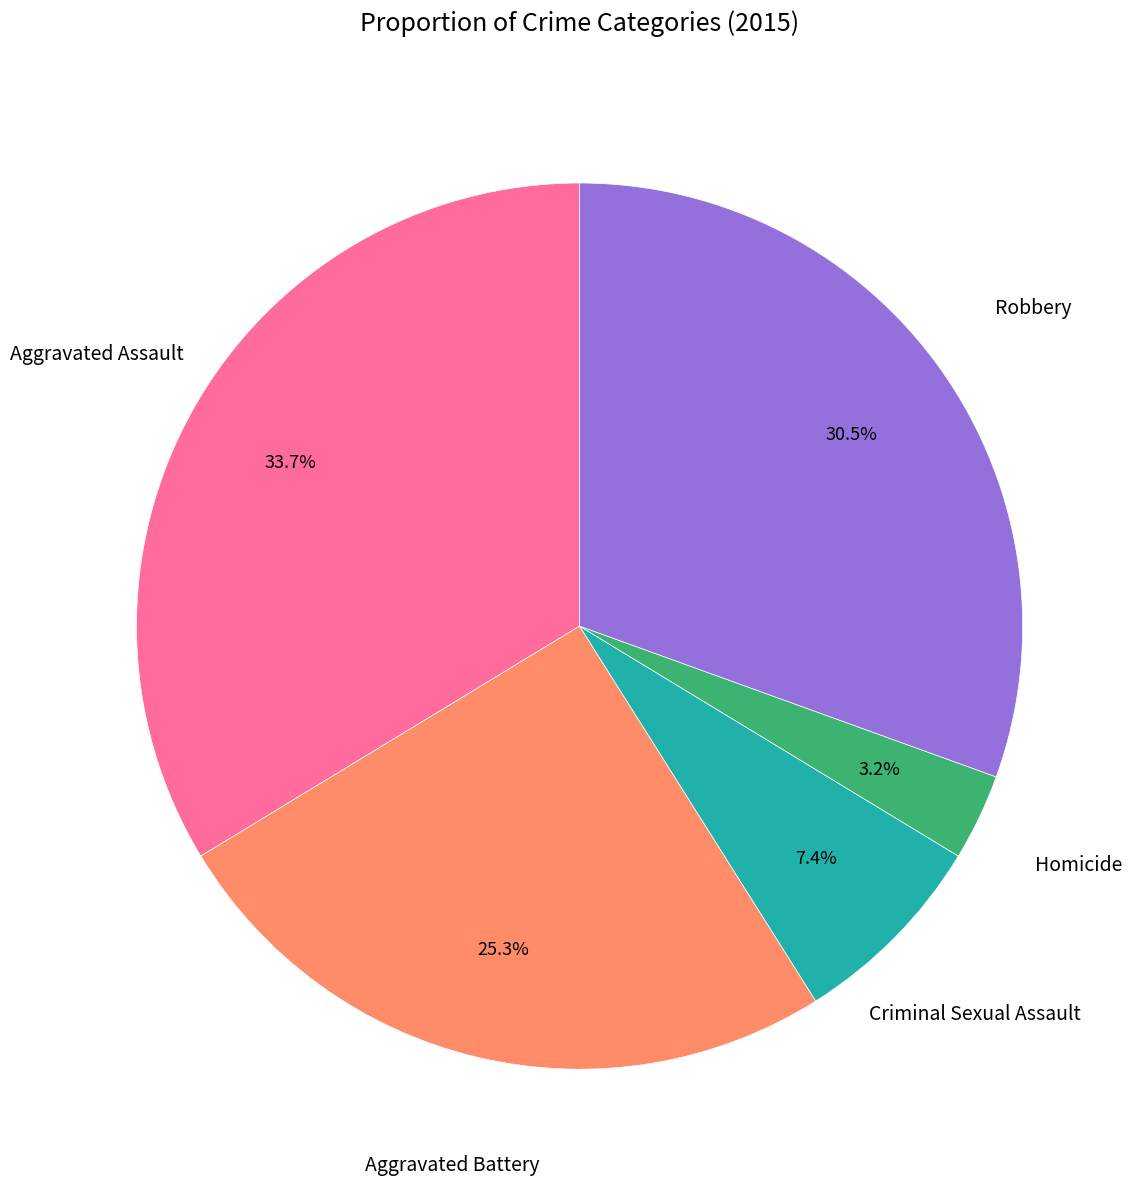

Is there any slice that represents more than half of the pie?

No